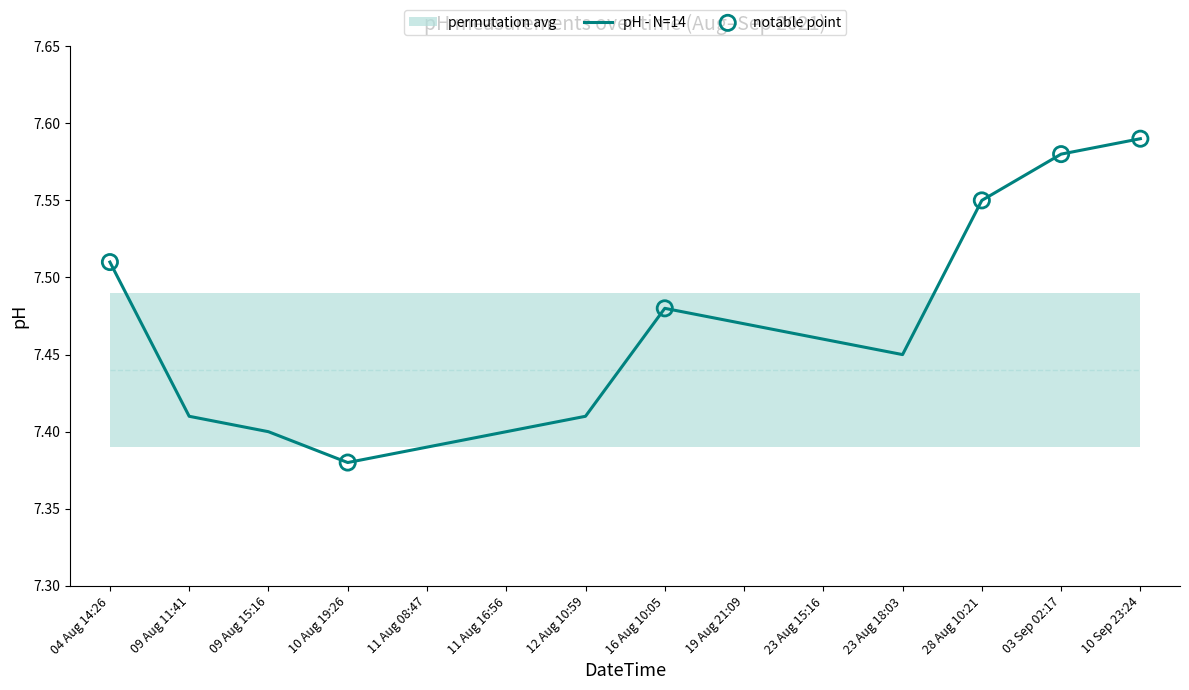

Approximately how many times larger is the value at 23 Aug 15:16 compared to 12 Aug 10:59?

1.0